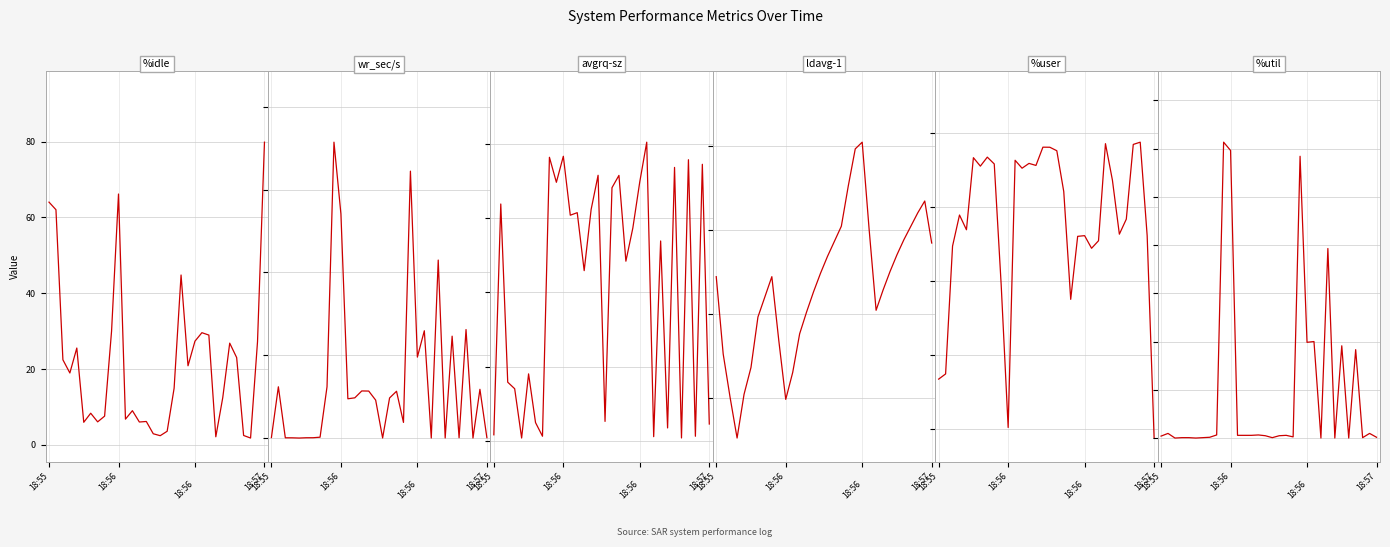

How many times do %idle and %user cross each other?

4